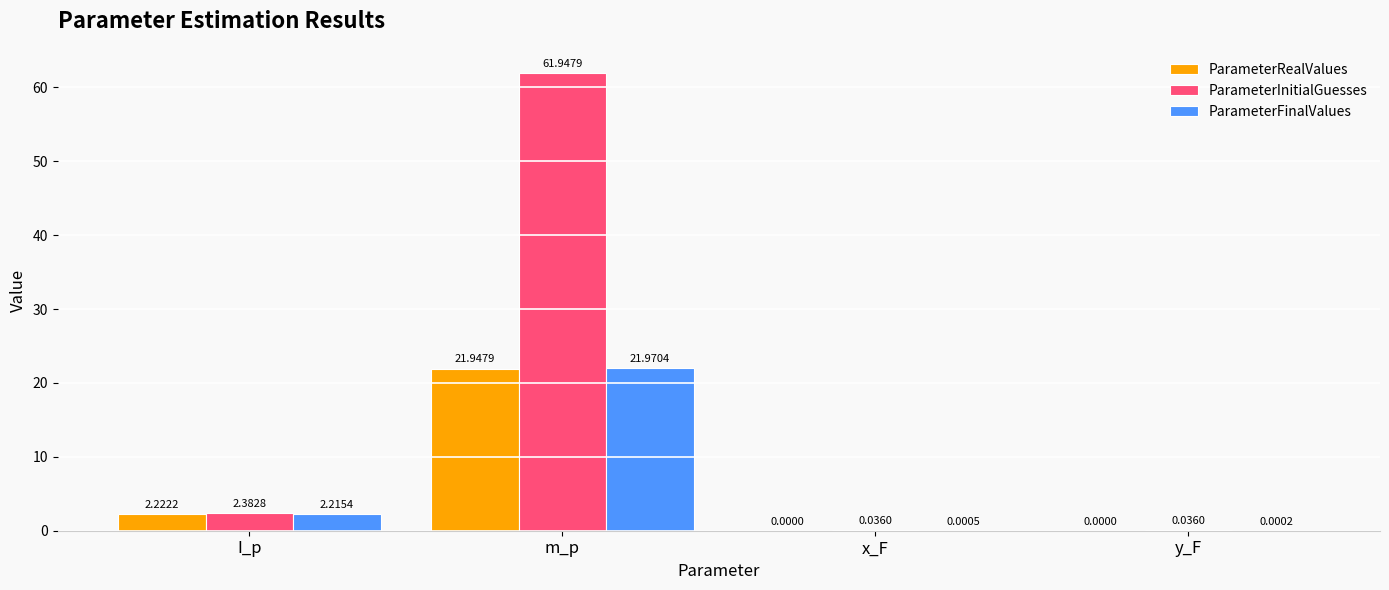

At which category is the sum across all series the highest?

m_p